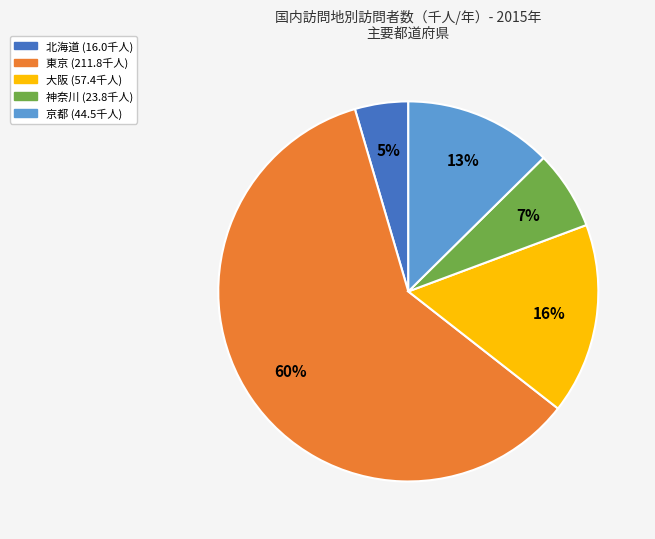

Is the sum of 北海道 and 京都 greater than half?

No